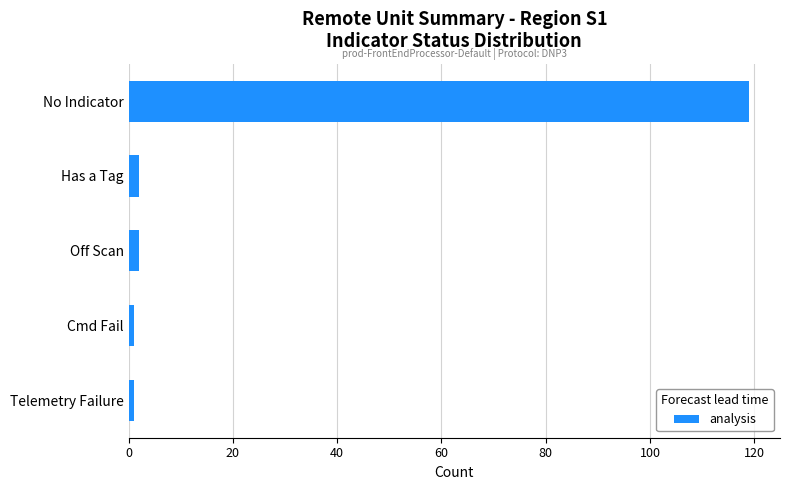

What is the difference between the second highest and minimum values?

1